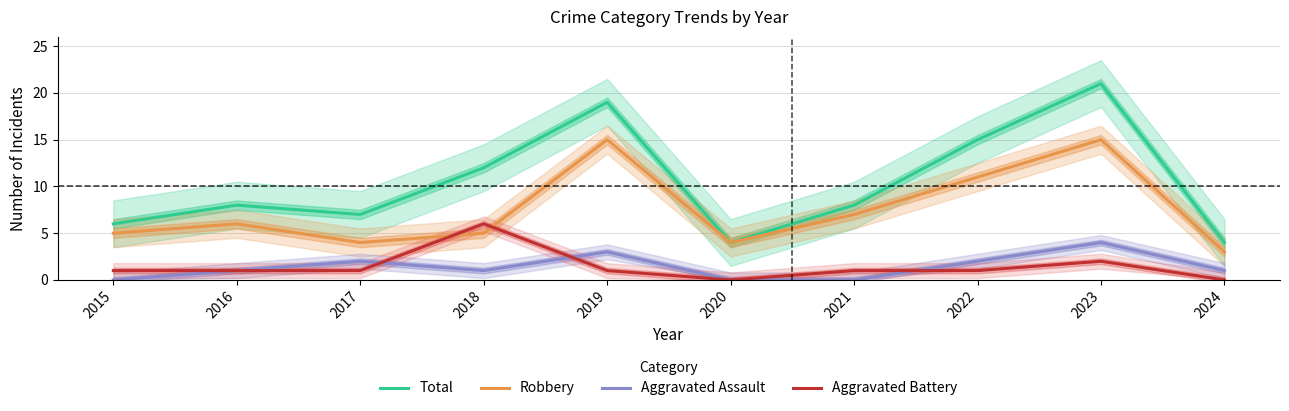

True or false: Total and Aggravated Battery cross at least once.

False